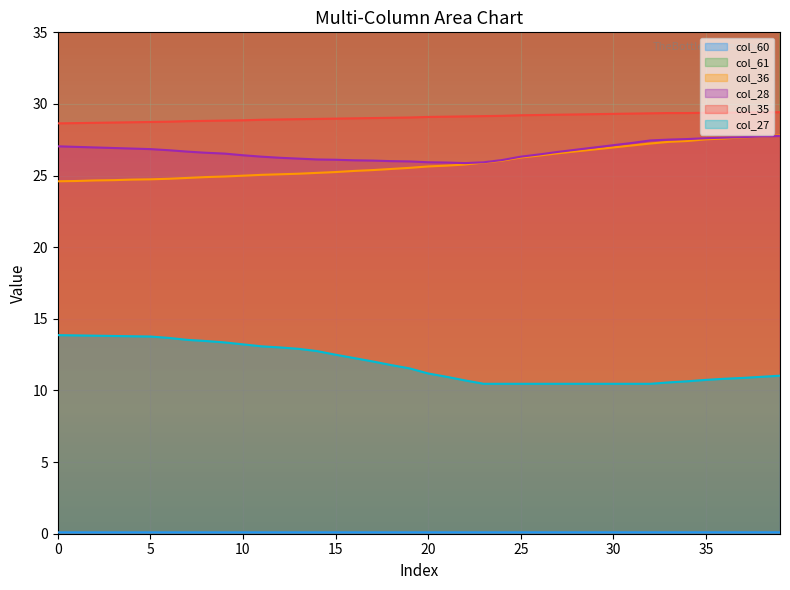

Reading left to right, extract all data points from this chart.

col_60: 0.1	0.1	0.1	0.1	0.1	0.1	0.1	0.1	0.1	0.1	0.1	0.1	0.1	0.1	0.1	0.1	0.1	0.1	0.1	0.1	0.1	0.1	0.1	0.1	0.1	0.1	0.1	0.1	0.1	0.1	0.1	0.1	0.1	0.1	0.1	0.1	0.1	0.1	0.1	0.1
col_61: 235.0	235.2	235.4	235.6	235.8	236.0	236.2	236.5	236.7	236.9	237.2	237.5	237.7	237.9	238.1	238.3	238.5	238.7	238.9	239.1	239.4	239.6	239.8	240.1	240.3	240.6	240.8	241.0	241.2	241.4	241.6	241.8	242.0	242.3	242.5	242.8	243.0	243.2	243.4	243.6
col_36: 24.6	24.6	24.7	24.7	24.7	24.7	24.8	24.8	24.9	24.9	25.0	25.1	25.1	25.1	25.2	25.2	25.3	25.4	25.5	25.5	25.6	25.7	25.8	25.9	26.0	26.3	26.4	26.6	26.7	26.8	27.0	27.1	27.2	27.4	27.4	27.5	27.6	27.7	27.7	27.8
col_28: 27.0	27.0	27.0	26.9	26.9	26.8	26.8	26.7	26.6	26.5	26.4	26.3	26.2	26.2	26.1	26.1	26.1	26.0	26.0	26.0	25.9	25.9	25.9	25.9	26.1	26.3	26.5	26.7	26.8	27.0	27.1	27.3	27.5	27.5	27.6	27.6	27.6	27.7	27.7	27.8
col_35: 28.6	28.7	28.7	28.7	28.7	28.7	28.8	28.8	28.8	28.8	28.9	28.9	28.9	28.9	29.0	29.0	29.0	29.0	29.0	29.1	29.1	29.1	29.1	29.2	29.2	29.2	29.2	29.2	29.3	29.3	29.3	29.3	29.3	29.4	29.4	29.4	29.4	29.4	29.4	29.4
col_27: 13.9	13.8	13.8	13.8	13.8	13.8	13.7	13.5	13.5	13.4	13.2	13.1	13.0	12.9	12.8	12.5	12.3	12.0	11.8	11.5	11.2	11.0	10.7	10.5	10.5	10.5	10.5	10.5	10.5	10.5	10.5	10.5	10.5	10.6	10.6	10.7	10.8	10.9	11.0	11.0